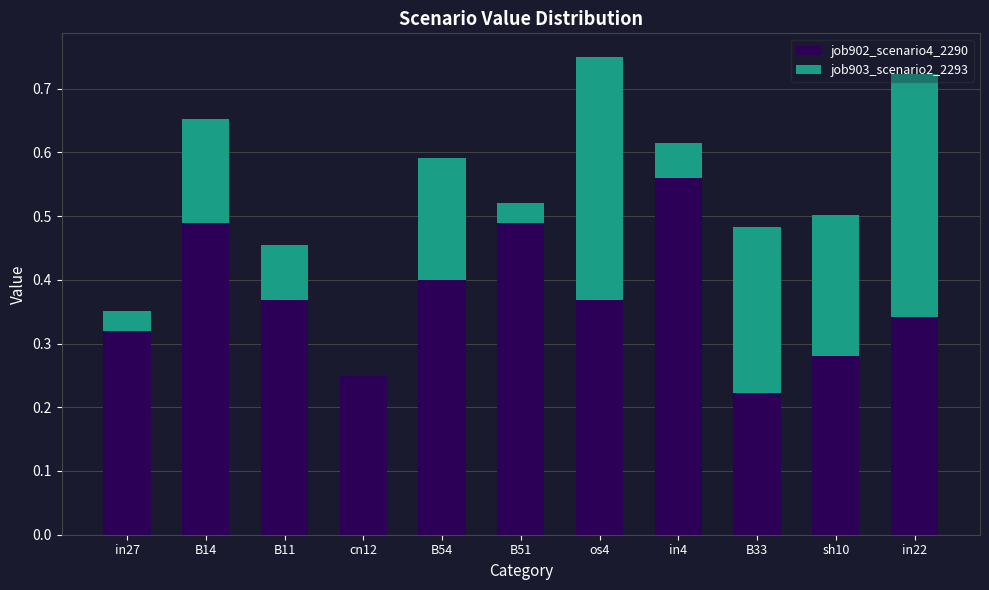

What is the sum of all job902_scenario4_2290 values?

4.1